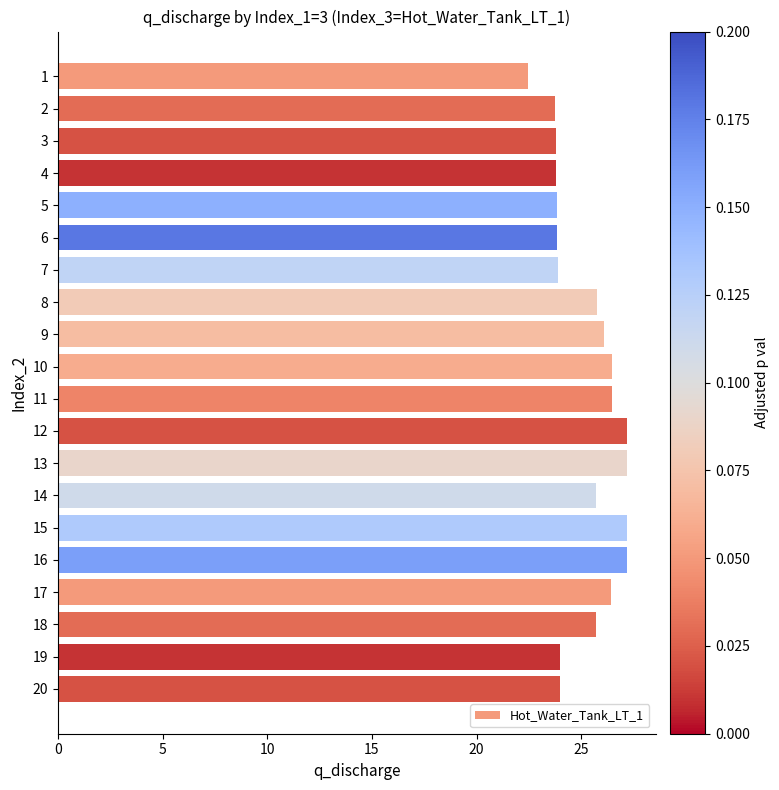

Does the chart contain stacked bars?

No